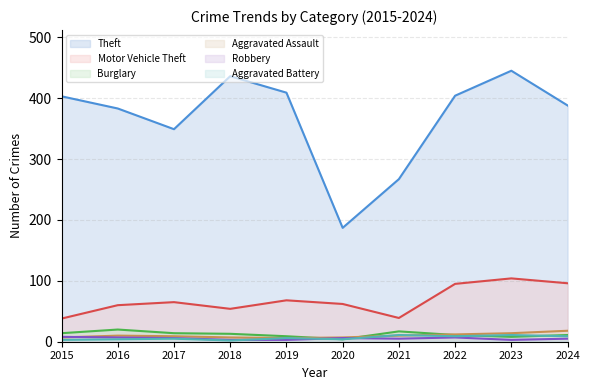

Reading left to right, list all the values displayed in this chart.

Theft: 2015=403	2016=383	2017=349	2018=436	2019=409	2020=187	2021=267	2022=404	2023=445	2024=388
Motor Vehicle Theft: 2015=38	2016=60	2017=65	2018=54	2019=68	2020=62	2021=39	2022=95	2023=104	2024=96
Burglary: 2015=14	2016=20	2017=14	2018=13	2019=9	2020=4	2021=17	2022=11	2023=8	2024=11
Aggravated Assault: 2015=7	2016=10	2017=9	2018=7	2019=6	2020=7	2021=10	2022=12	2023=14	2024=18
Robbery: 2015=8	2016=7	2017=6	2018=3	2019=3	2020=6	2021=5	2022=7	2023=3	2024=5
Aggravated Battery: 2015=3	2016=4	2017=5	2018=2	2019=6	2020=4	2021=11	2022=9	2023=11	2024=9